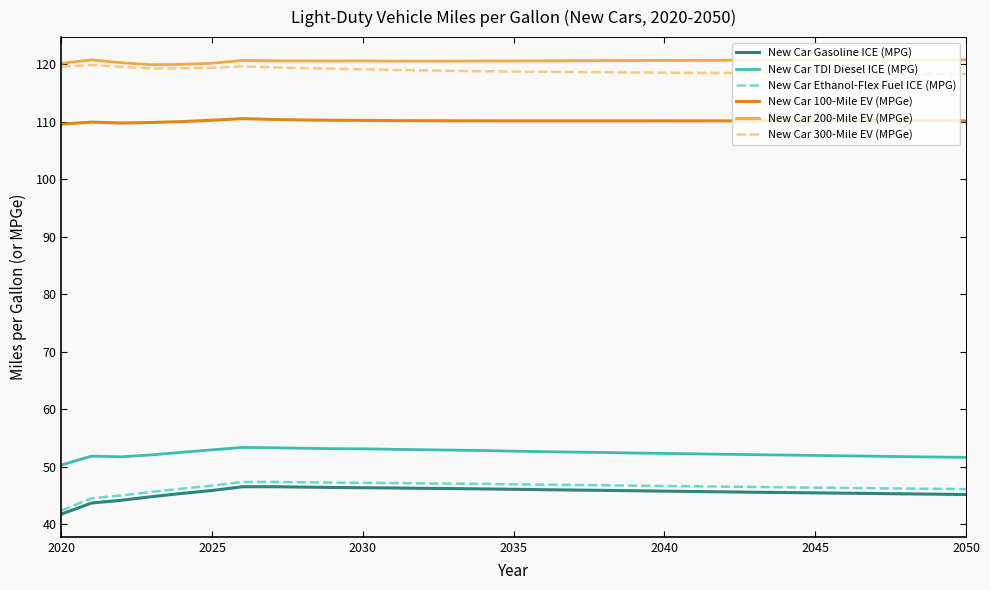

What is the maximum value for New Car Ethanol-Flex Fuel ICE (MPG)?

47.4